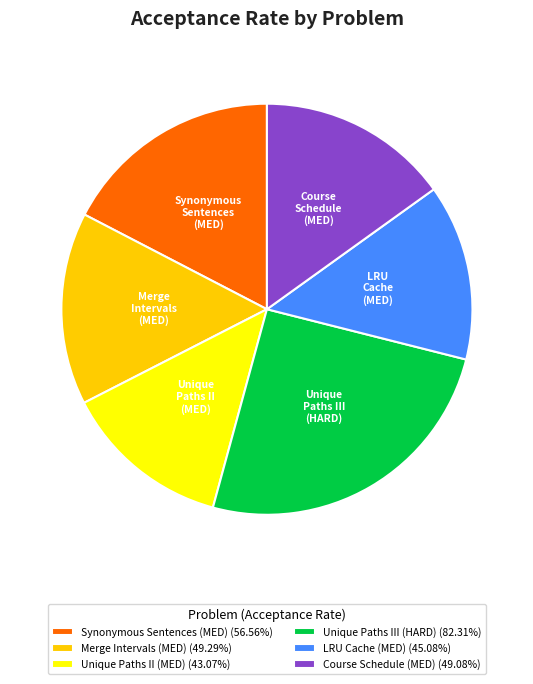

Does Course Schedule (MED) (49.08%) represent more than half of the total?

No